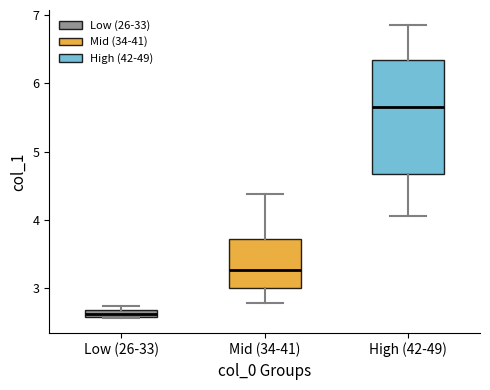

Where is the upper edge of the box for Low (26-33) on the y-axis? The values are not printed on the chart, so give them approximately, as read against the axis.

2.7